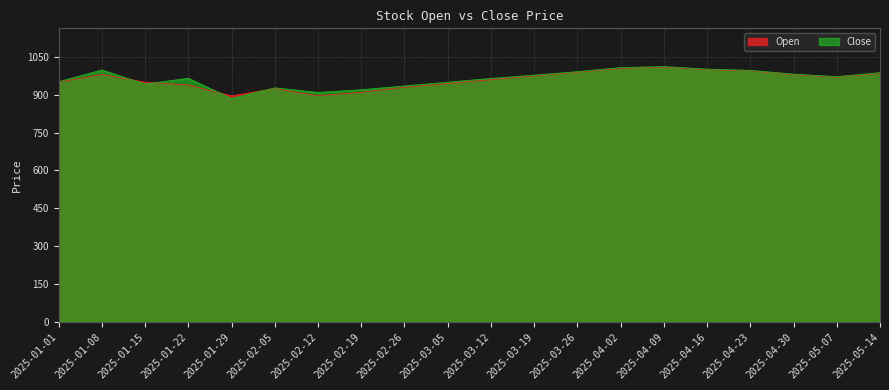

Between 2025-01-01 and 2025-05-07, which is larger?

2025-05-07